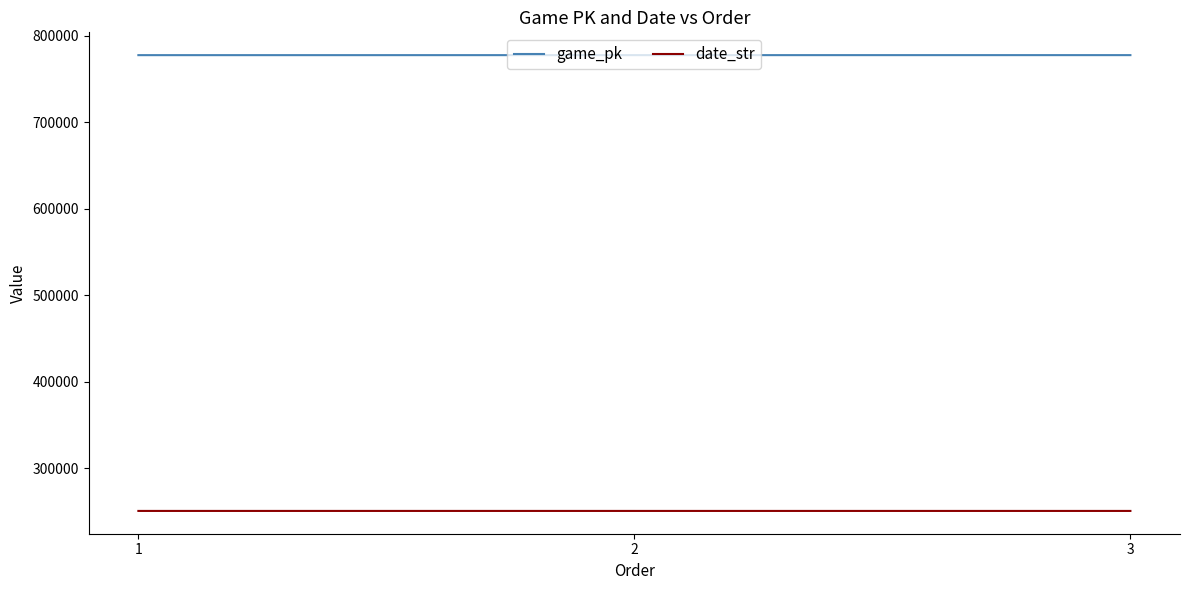

What is the smallest value displayed?

250525